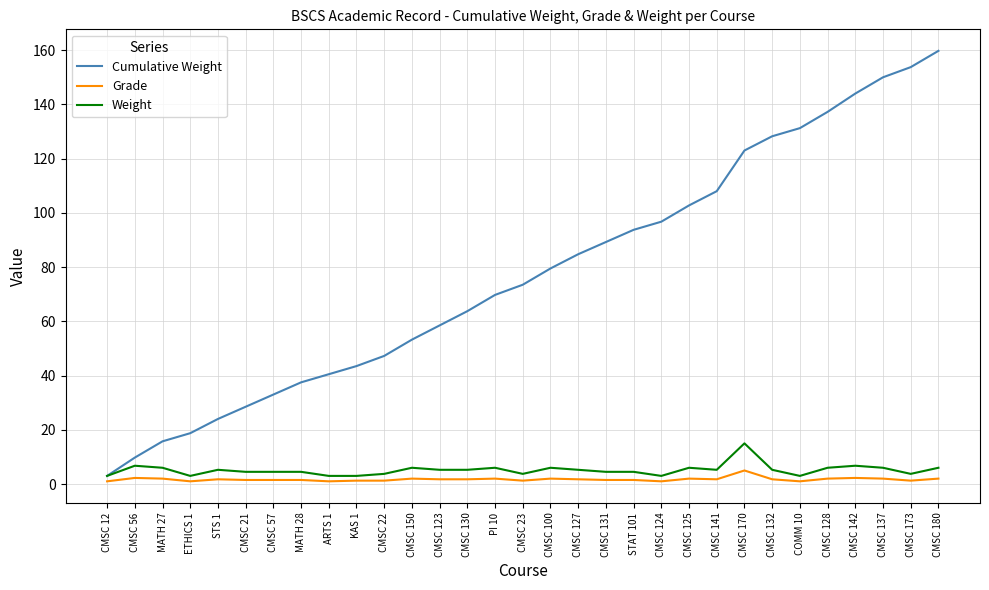

How many categories are shown in the chart?

31